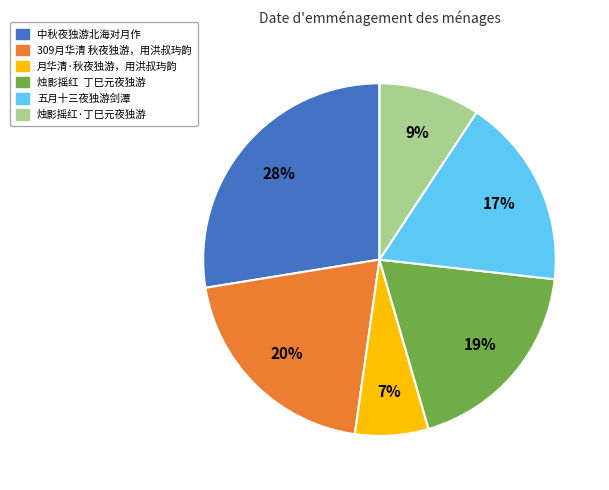

To the nearest percent, what is the difference between the largest and smallest slice percentages?

21%